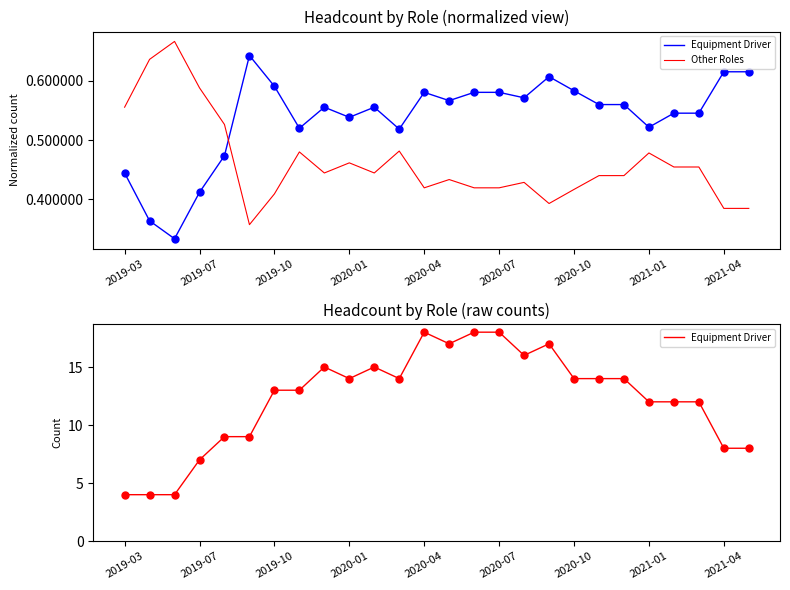

List the series in order of their overall mean, lowest first.

Other Roles, Equipment Driver